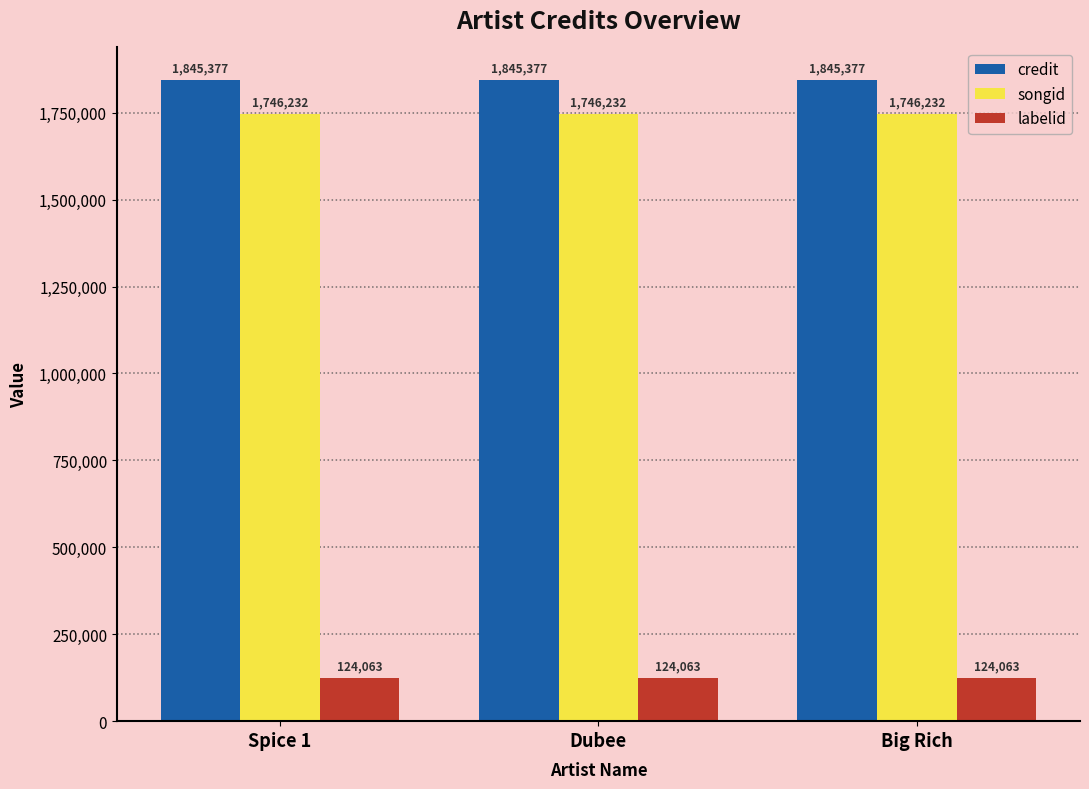

Reading left to right, transcribe all the data shown in this chart.

credit: Spice 1=1845377	Dubee=1845377	Big Rich=1845377
songid: Spice 1=1746232	Dubee=1746232	Big Rich=1746232
labelid: Spice 1=124063	Dubee=124063	Big Rich=124063